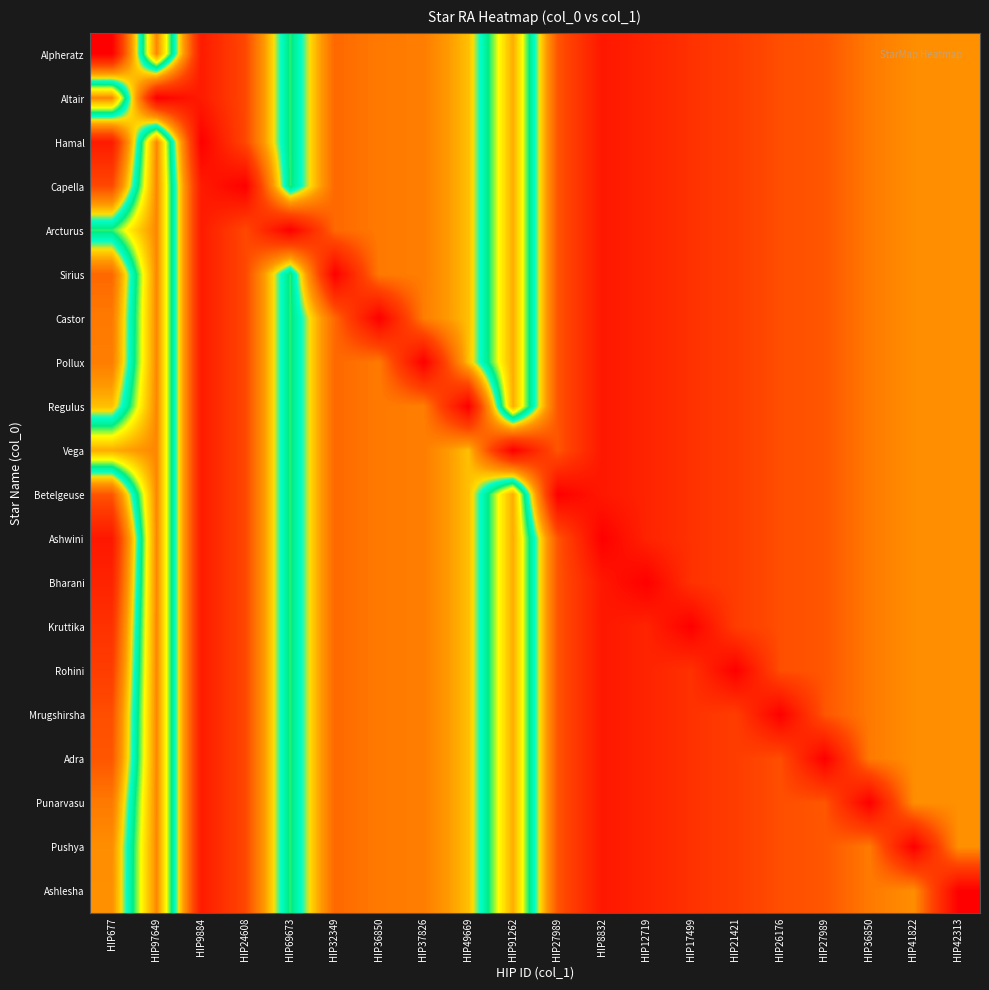

Reading right to left, transcribe all the data shown in this chart.

Alpheratz: HIP42313=129.4	HIP41822=127.9	HIP36850=113.6	HIP27989=88.8	HIP26176=83.7	HIP21421=69.0	HIP17499=56.2	HIP12719=40.9	HIP8832=28.4	HIP27989=88.8	HIP91262=279.2	HIP49669=152.1	HIP37826=116.3	HIP36850=113.6	HIP32349=101.3	HIP69673=213.9	HIP24608=79.2	HIP9884=31.8	HIP97649=297.7	HIP677=2.1
Altair: HIP42313=129.4	HIP41822=127.9	HIP36850=113.6	HIP27989=88.8	HIP26176=83.7	HIP21421=69.0	HIP17499=56.2	HIP12719=40.9	HIP8832=28.4	HIP27989=88.8	HIP91262=279.2	HIP49669=152.1	HIP37826=116.3	HIP36850=113.6	HIP32349=101.3	HIP69673=213.9	HIP24608=79.2	HIP9884=31.8	HIP97649=2.1	HIP677=297.7
Hamal: HIP42313=129.4	HIP41822=127.9	HIP36850=113.6	HIP27989=88.8	HIP26176=83.7	HIP21421=69.0	HIP17499=56.2	HIP12719=40.9	HIP8832=28.4	HIP27989=88.8	HIP91262=279.2	HIP49669=152.1	HIP37826=116.3	HIP36850=113.6	HIP32349=101.3	HIP69673=213.9	HIP24608=79.2	HIP9884=2.1	HIP97649=297.7	HIP677=31.8
Capella: HIP42313=129.4	HIP41822=127.9	HIP36850=113.6	HIP27989=88.8	HIP26176=83.7	HIP21421=69.0	HIP17499=56.2	HIP12719=40.9	HIP8832=28.4	HIP27989=88.8	HIP91262=279.2	HIP49669=152.1	HIP37826=116.3	HIP36850=113.6	HIP32349=101.3	HIP69673=213.9	HIP24608=2.1	HIP9884=31.8	HIP97649=297.7	HIP677=79.2
Arcturus: HIP42313=129.4	HIP41822=127.9	HIP36850=113.6	HIP27989=88.8	HIP26176=83.7	HIP21421=69.0	HIP17499=56.2	HIP12719=40.9	HIP8832=28.4	HIP27989=88.8	HIP91262=279.2	HIP49669=152.1	HIP37826=116.3	HIP36850=113.6	HIP32349=101.3	HIP69673=2.1	HIP24608=79.2	HIP9884=31.8	HIP97649=297.7	HIP677=213.9
Sirius: HIP42313=129.4	HIP41822=127.9	HIP36850=113.6	HIP27989=88.8	HIP26176=83.7	HIP21421=69.0	HIP17499=56.2	HIP12719=40.9	HIP8832=28.4	HIP27989=88.8	HIP91262=279.2	HIP49669=152.1	HIP37826=116.3	HIP36850=113.6	HIP32349=2.1	HIP69673=213.9	HIP24608=79.2	HIP9884=31.8	HIP97649=297.7	HIP677=101.3
Castor: HIP42313=129.4	HIP41822=127.9	HIP36850=113.6	HIP27989=88.8	HIP26176=83.7	HIP21421=69.0	HIP17499=56.2	HIP12719=40.9	HIP8832=28.4	HIP27989=88.8	HIP91262=279.2	HIP49669=152.1	HIP37826=116.3	HIP36850=2.1	HIP32349=101.3	HIP69673=213.9	HIP24608=79.2	HIP9884=31.8	HIP97649=297.7	HIP677=113.6
Pollux: HIP42313=129.4	HIP41822=127.9	HIP36850=113.6	HIP27989=88.8	HIP26176=83.7	HIP21421=69.0	HIP17499=56.2	HIP12719=40.9	HIP8832=28.4	HIP27989=88.8	HIP91262=279.2	HIP49669=152.1	HIP37826=2.1	HIP36850=113.6	HIP32349=101.3	HIP69673=213.9	HIP24608=79.2	HIP9884=31.8	HIP97649=297.7	HIP677=116.3
Regulus: HIP42313=129.4	HIP41822=127.9	HIP36850=113.6	HIP27989=88.8	HIP26176=83.7	HIP21421=69.0	HIP17499=56.2	HIP12719=40.9	HIP8832=28.4	HIP27989=88.8	HIP91262=279.2	HIP49669=2.1	HIP37826=116.3	HIP36850=113.6	HIP32349=101.3	HIP69673=213.9	HIP24608=79.2	HIP9884=31.8	HIP97649=297.7	HIP677=152.1
Vega: HIP42313=129.4	HIP41822=127.9	HIP36850=113.6	HIP27989=88.8	HIP26176=83.7	HIP21421=69.0	HIP17499=56.2	HIP12719=40.9	HIP8832=28.4	HIP27989=88.8	HIP91262=2.1	HIP49669=152.1	HIP37826=116.3	HIP36850=113.6	HIP32349=101.3	HIP69673=213.9	HIP24608=79.2	HIP9884=31.8	HIP97649=297.7	HIP677=279.2
Betelgeuse: HIP42313=129.4	HIP41822=127.9	HIP36850=113.6	HIP27989=88.8	HIP26176=83.7	HIP21421=69.0	HIP17499=56.2	HIP12719=40.9	HIP8832=28.4	HIP27989=2.1	HIP91262=279.2	HIP49669=152.1	HIP37826=116.3	HIP36850=113.6	HIP32349=101.3	HIP69673=213.9	HIP24608=79.2	HIP9884=31.8	HIP97649=297.7	HIP677=88.8
Ashwini: HIP42313=129.4	HIP41822=127.9	HIP36850=113.6	HIP27989=88.8	HIP26176=83.7	HIP21421=69.0	HIP17499=56.2	HIP12719=40.9	HIP8832=2.1	HIP27989=88.8	HIP91262=279.2	HIP49669=152.1	HIP37826=116.3	HIP36850=113.6	HIP32349=101.3	HIP69673=213.9	HIP24608=79.2	HIP9884=31.8	HIP97649=297.7	HIP677=28.4
Bharani: HIP42313=129.4	HIP41822=127.9	HIP36850=113.6	HIP27989=88.8	HIP26176=83.7	HIP21421=69.0	HIP17499=56.2	HIP12719=2.1	HIP8832=28.4	HIP27989=88.8	HIP91262=279.2	HIP49669=152.1	HIP37826=116.3	HIP36850=113.6	HIP32349=101.3	HIP69673=213.9	HIP24608=79.2	HIP9884=31.8	HIP97649=297.7	HIP677=40.9
Kruttika: HIP42313=129.4	HIP41822=127.9	HIP36850=113.6	HIP27989=88.8	HIP26176=83.7	HIP21421=69.0	HIP17499=2.1	HIP12719=40.9	HIP8832=28.4	HIP27989=88.8	HIP91262=279.2	HIP49669=152.1	HIP37826=116.3	HIP36850=113.6	HIP32349=101.3	HIP69673=213.9	HIP24608=79.2	HIP9884=31.8	HIP97649=297.7	HIP677=56.2
Rohini: HIP42313=129.4	HIP41822=127.9	HIP36850=113.6	HIP27989=88.8	HIP26176=83.7	HIP21421=2.1	HIP17499=56.2	HIP12719=40.9	HIP8832=28.4	HIP27989=88.8	HIP91262=279.2	HIP49669=152.1	HIP37826=116.3	HIP36850=113.6	HIP32349=101.3	HIP69673=213.9	HIP24608=79.2	HIP9884=31.8	HIP97649=297.7	HIP677=69.0
Mrugshirsha: HIP42313=129.4	HIP41822=127.9	HIP36850=113.6	HIP27989=88.8	HIP26176=2.1	HIP21421=69.0	HIP17499=56.2	HIP12719=40.9	HIP8832=28.4	HIP27989=88.8	HIP91262=279.2	HIP49669=152.1	HIP37826=116.3	HIP36850=113.6	HIP32349=101.3	HIP69673=213.9	HIP24608=79.2	HIP9884=31.8	HIP97649=297.7	HIP677=83.7
Adra: HIP42313=129.4	HIP41822=127.9	HIP36850=113.6	HIP27989=2.1	HIP26176=83.7	HIP21421=69.0	HIP17499=56.2	HIP12719=40.9	HIP8832=28.4	HIP27989=88.8	HIP91262=279.2	HIP49669=152.1	HIP37826=116.3	HIP36850=113.6	HIP32349=101.3	HIP69673=213.9	HIP24608=79.2	HIP9884=31.8	HIP97649=297.7	HIP677=88.8
Punarvasu: HIP42313=129.4	HIP41822=127.9	HIP36850=2.1	HIP27989=88.8	HIP26176=83.7	HIP21421=69.0	HIP17499=56.2	HIP12719=40.9	HIP8832=28.4	HIP27989=88.8	HIP91262=279.2	HIP49669=152.1	HIP37826=116.3	HIP36850=113.6	HIP32349=101.3	HIP69673=213.9	HIP24608=79.2	HIP9884=31.8	HIP97649=297.7	HIP677=113.6
Pushya: HIP42313=129.4	HIP41822=2.1	HIP36850=113.6	HIP27989=88.8	HIP26176=83.7	HIP21421=69.0	HIP17499=56.2	HIP12719=40.9	HIP8832=28.4	HIP27989=88.8	HIP91262=279.2	HIP49669=152.1	HIP37826=116.3	HIP36850=113.6	HIP32349=101.3	HIP69673=213.9	HIP24608=79.2	HIP9884=31.8	HIP97649=297.7	HIP677=127.9
Ashlesha: HIP42313=2.1	HIP41822=127.9	HIP36850=113.6	HIP27989=88.8	HIP26176=83.7	HIP21421=69.0	HIP17499=56.2	HIP12719=40.9	HIP8832=28.4	HIP27989=88.8	HIP91262=279.2	HIP49669=152.1	HIP37826=116.3	HIP36850=113.6	HIP32349=101.3	HIP69673=213.9	HIP24608=79.2	HIP9884=31.8	HIP97649=297.7	HIP677=129.4